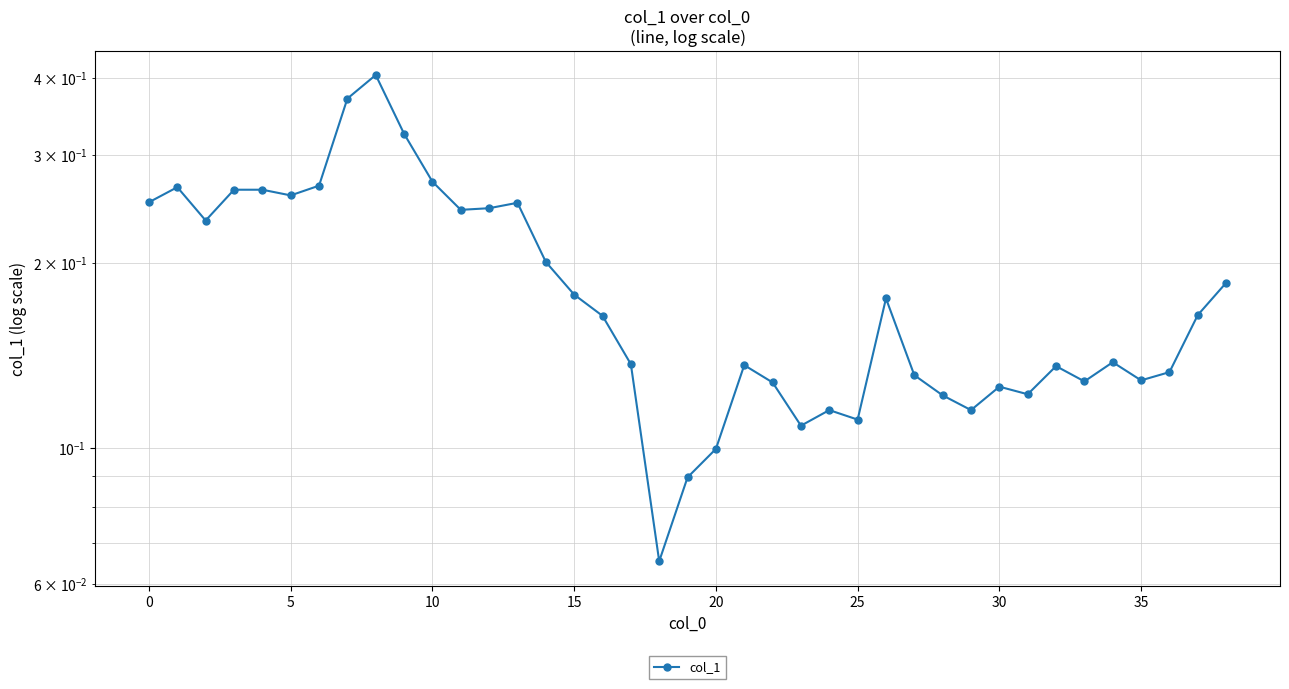

What is the greatest value displayed?

0.4